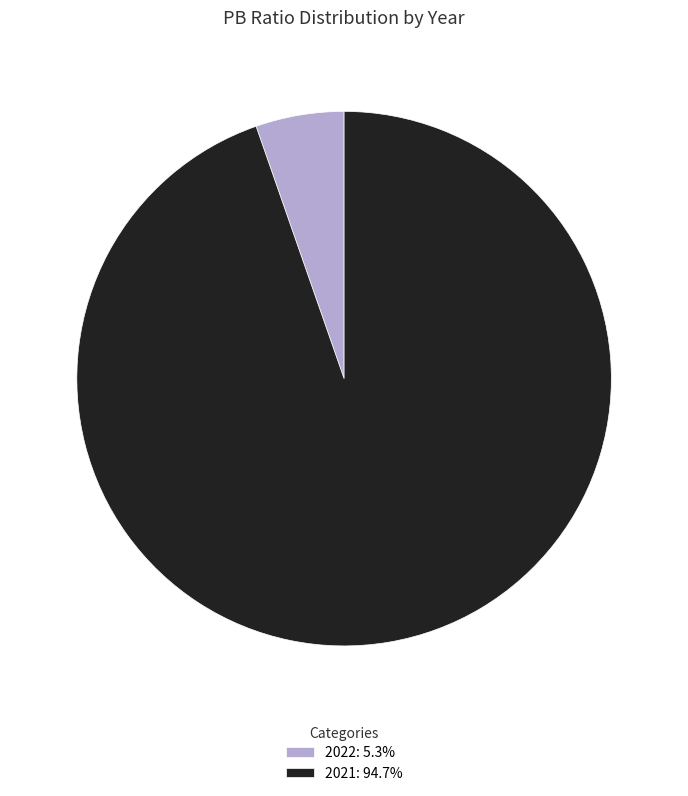

Is it true that 2022 is 1% of the pie?

False